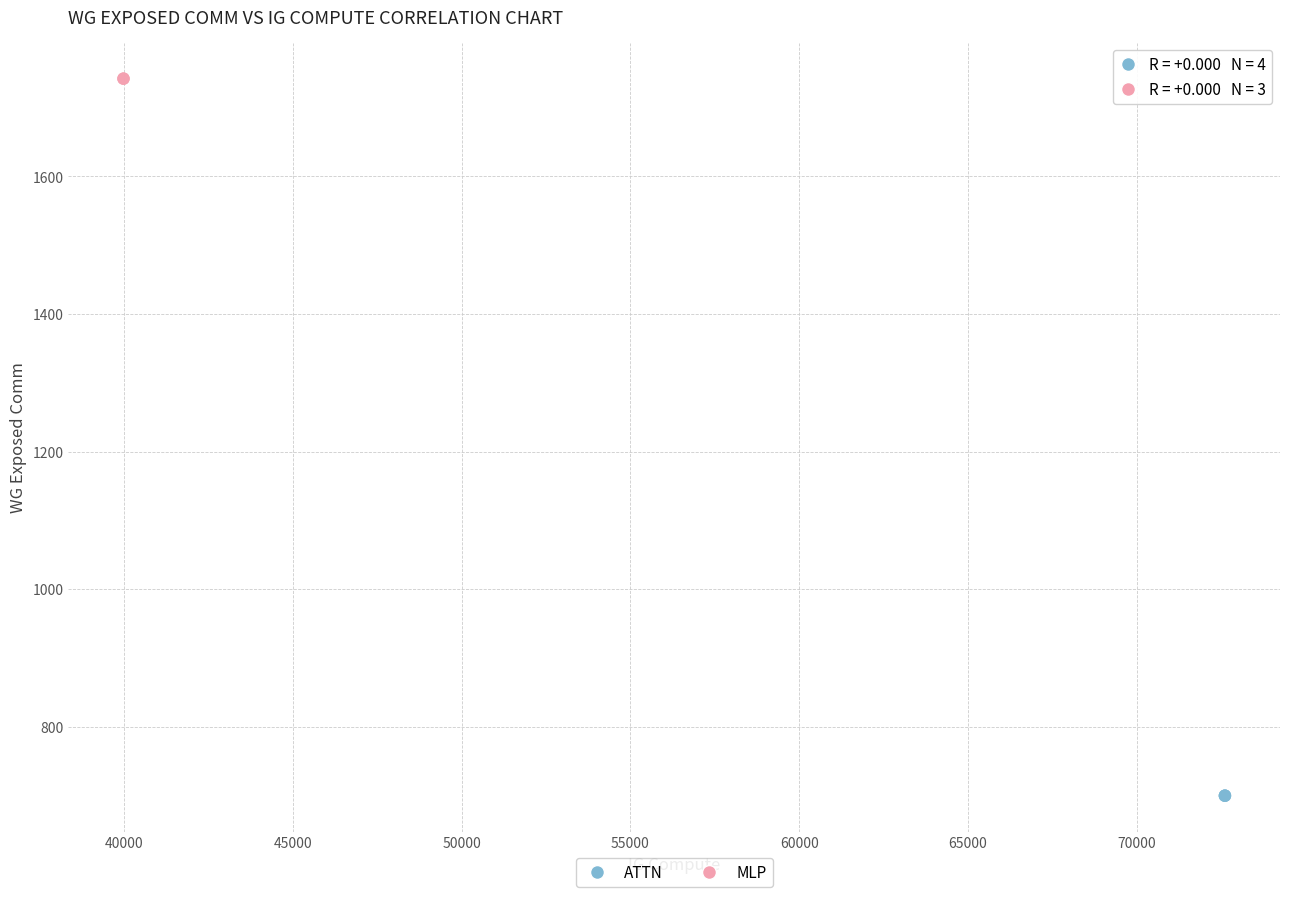

Which series reaches the maximum Y coordinate?

MLP